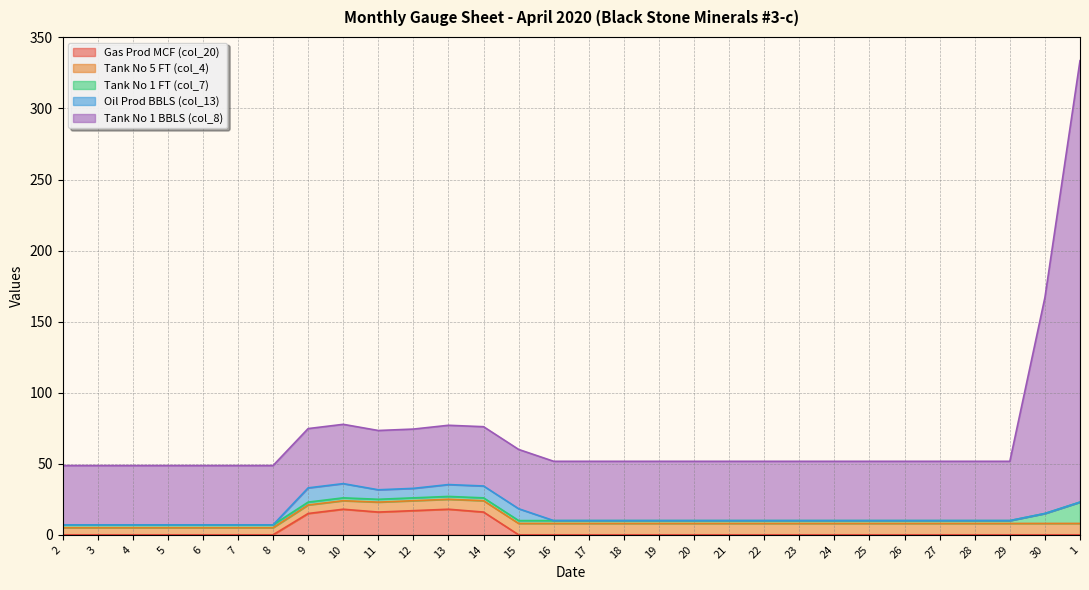

List the series in order of their peak value, highest first.

Tank No 1 BBLS (col_8), Gas Prod MCF (col_20), Tank No 1 FT (col_7), Oil Prod BBLS (col_13), Tank No 5 FT (col_4)